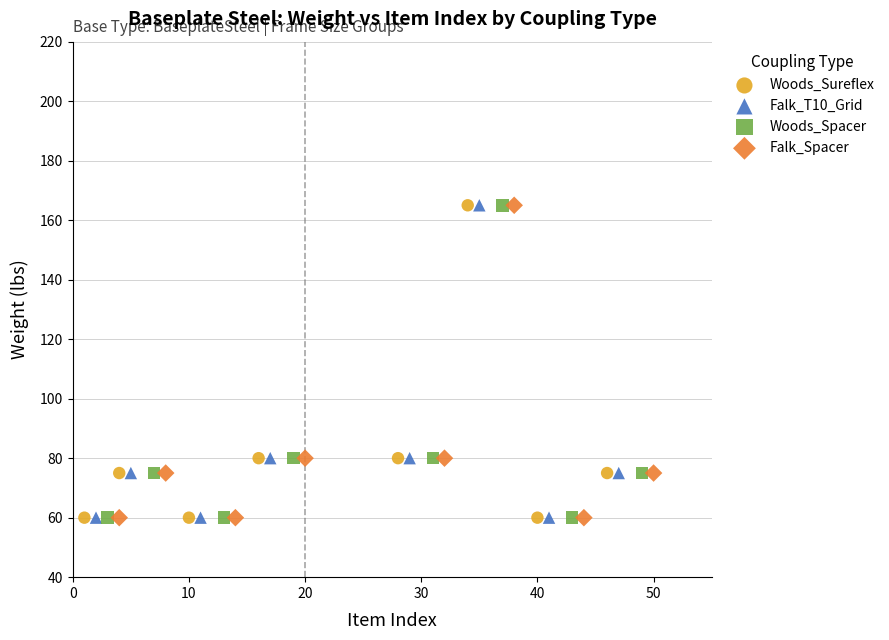

What are all the series names shown in the legend?

Woods_Sureflex, Falk_T10_Grid, Woods_Spacer, Falk_Spacer